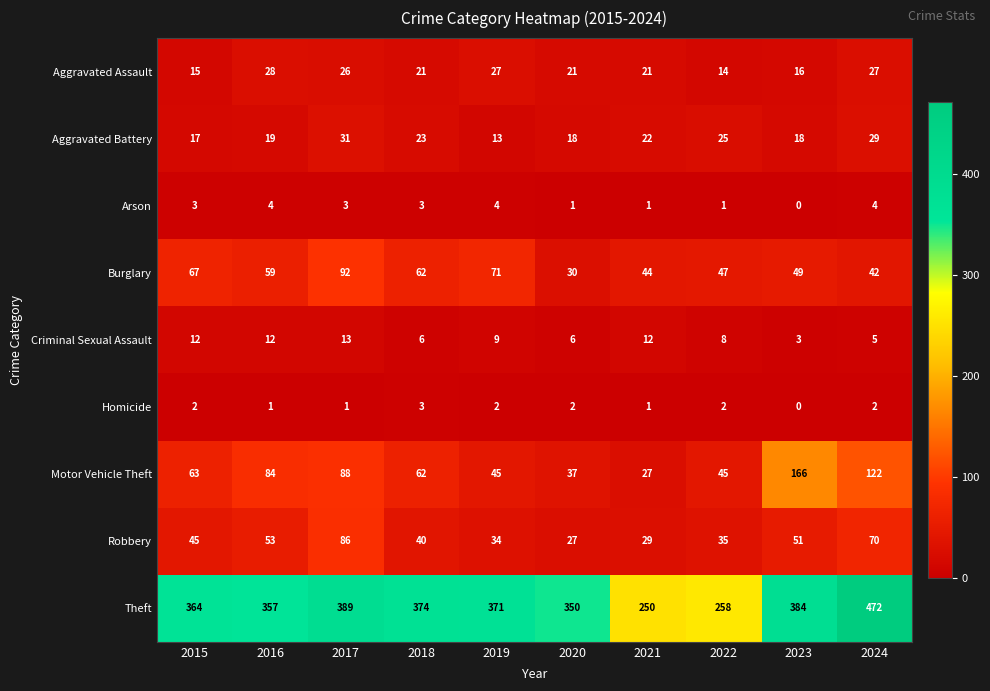

At which category does the chart reach its peak across all series?

2024